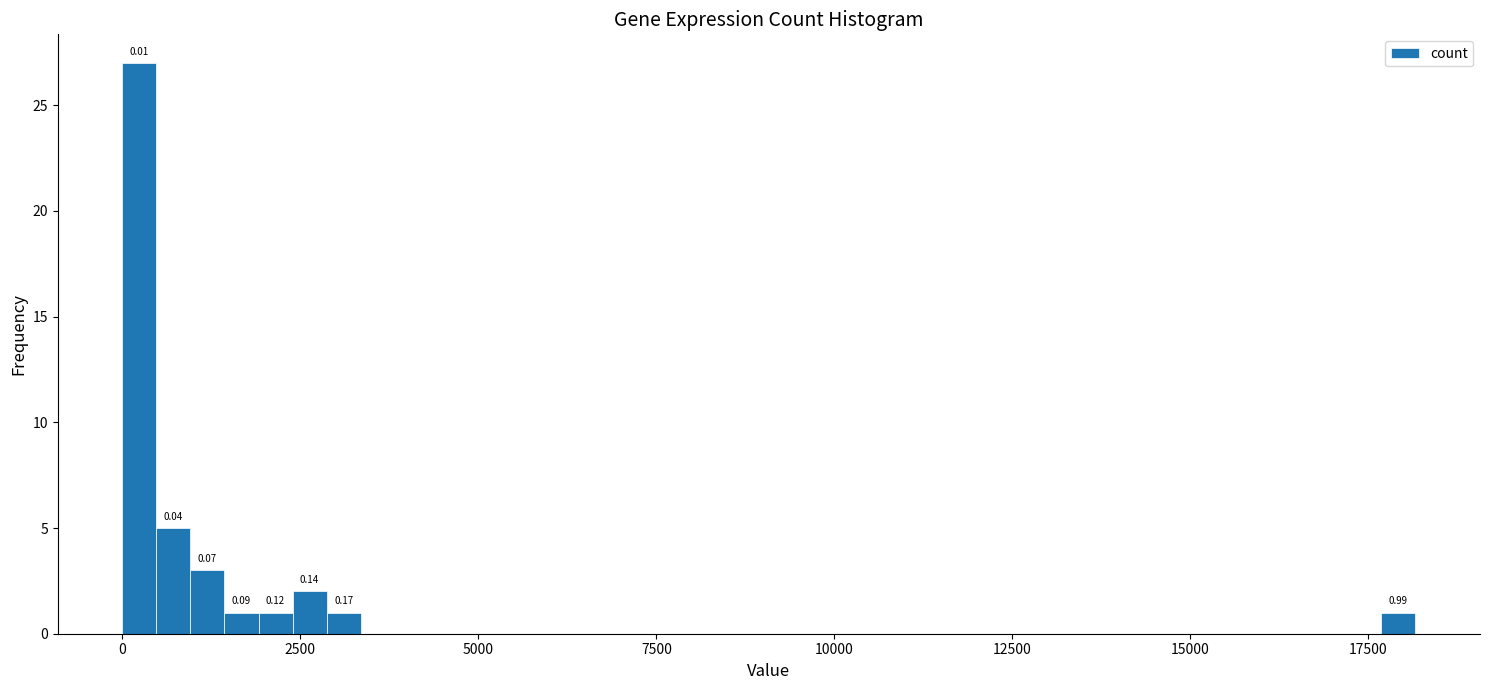

Around what value on the x-axis is the tallest bar? Give the approximate position of its centre, as read against the axis.

0